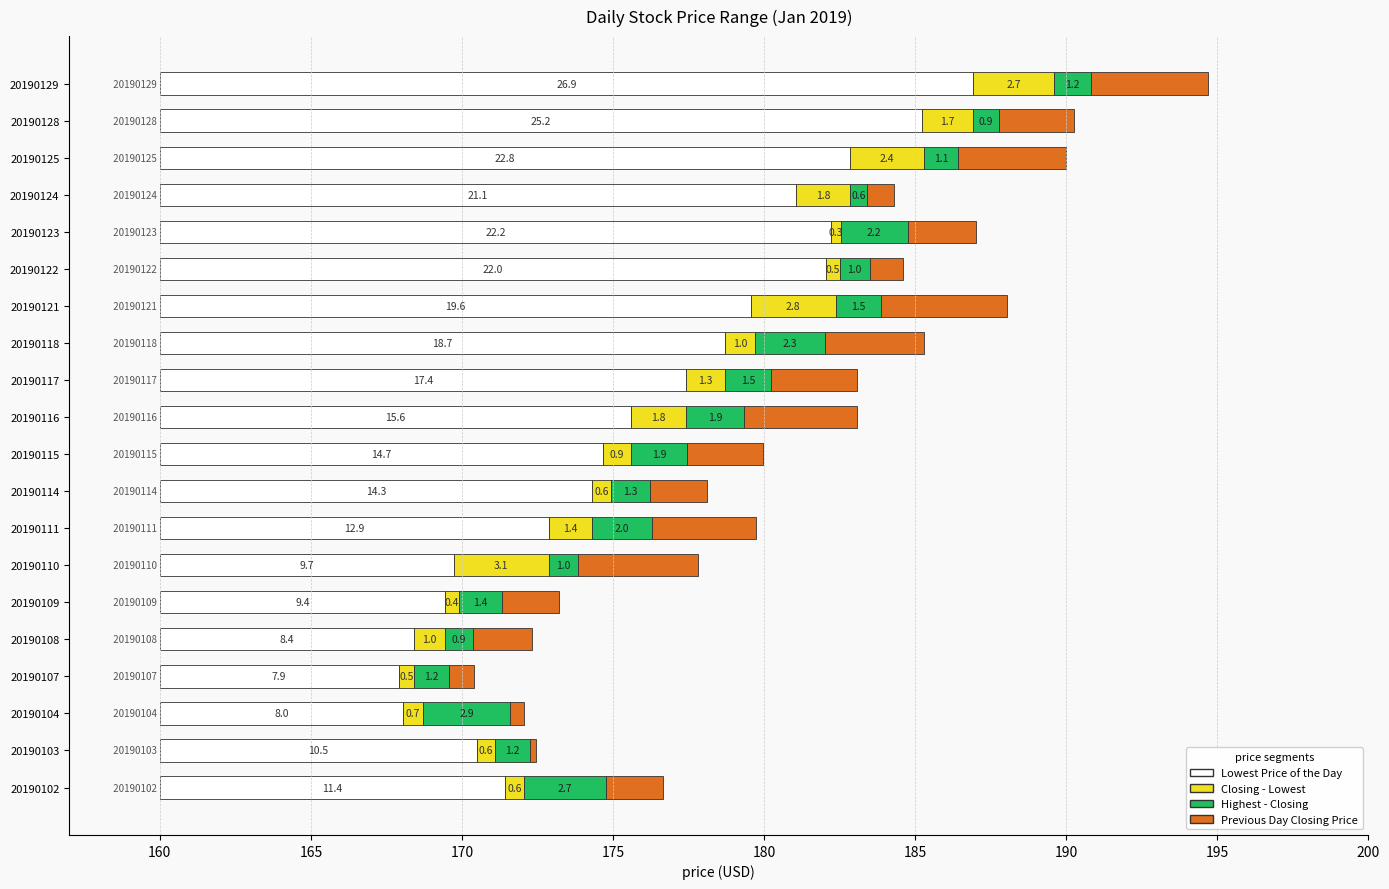

The value of Closing Price at 20190124 is 3.0. True or false?

False